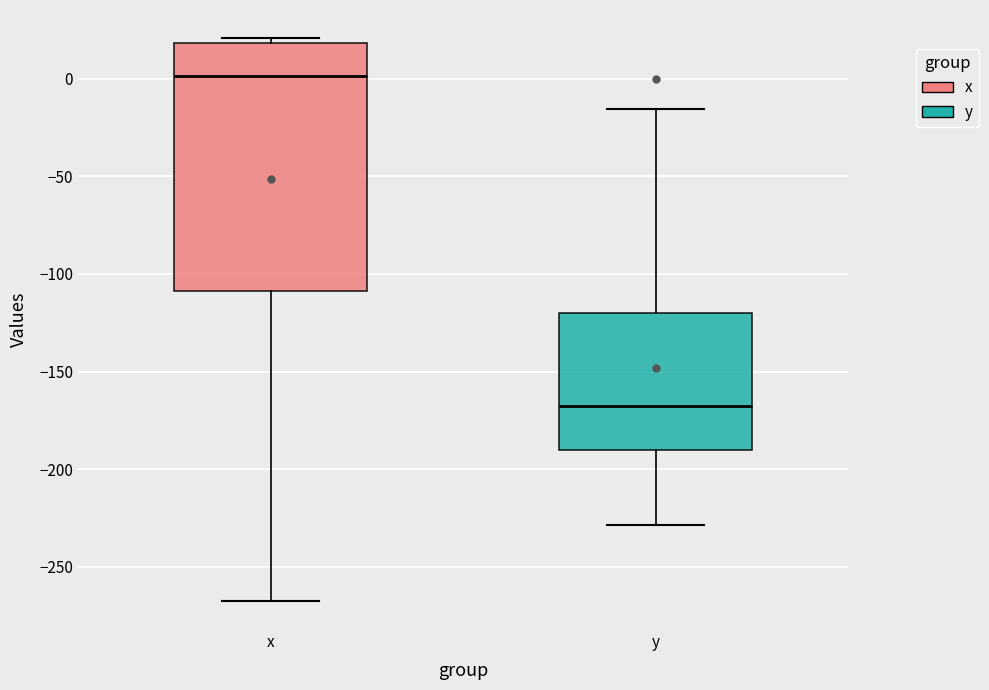

Reading left to right, transcribe this box plot: for each box, give where its median line is, the range the box spans, and where its two whiskers end, as read against the y-axis. The values are not printed on the chart, so give them approximately, as read against the axis.

x: median 0, box -110 to 20, whiskers -265 to 20 (just above the box's upper edge)
y: median -165, box -190 to -120, whiskers -230 to -15